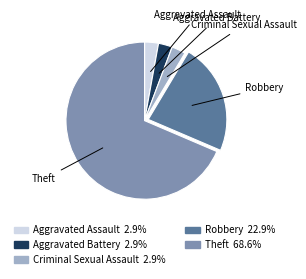

Which category accounts for the majority?

Theft